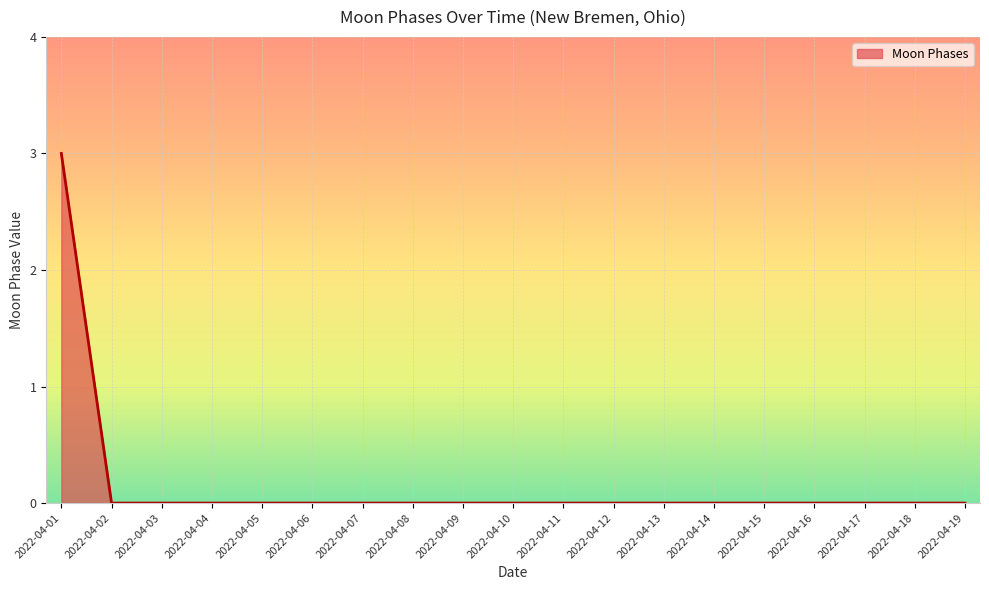

How many values are between 0 and 1?

18